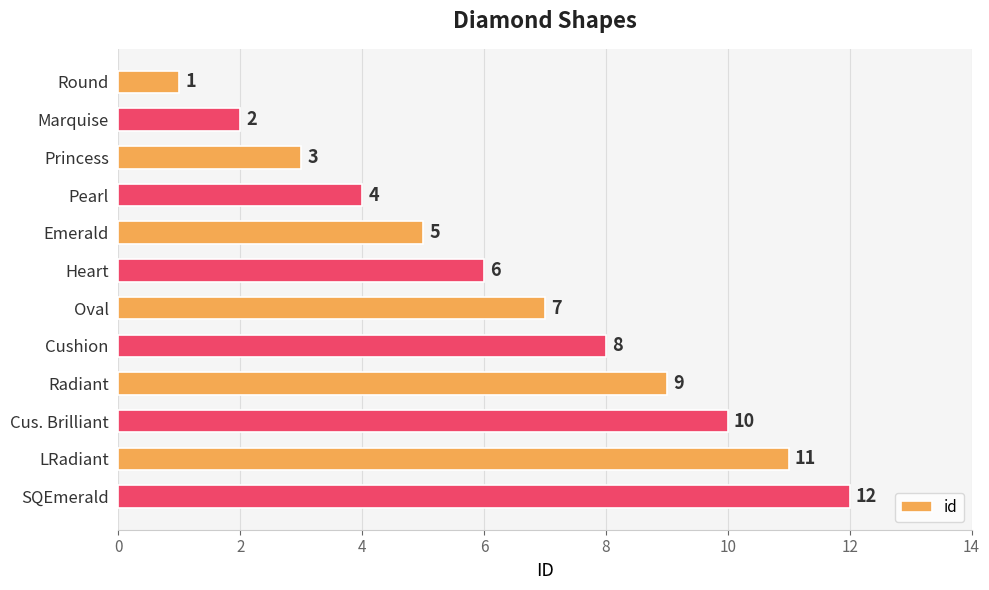

At which label is the value closest to 6?

Heart